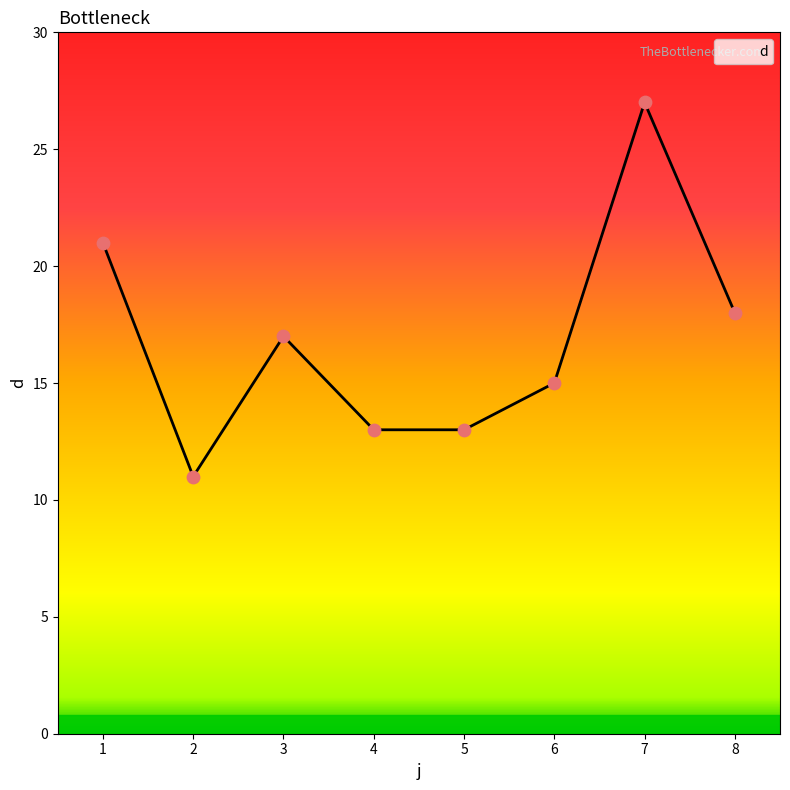

What is the ratio of the value at 2 to the value at 7?

0.4